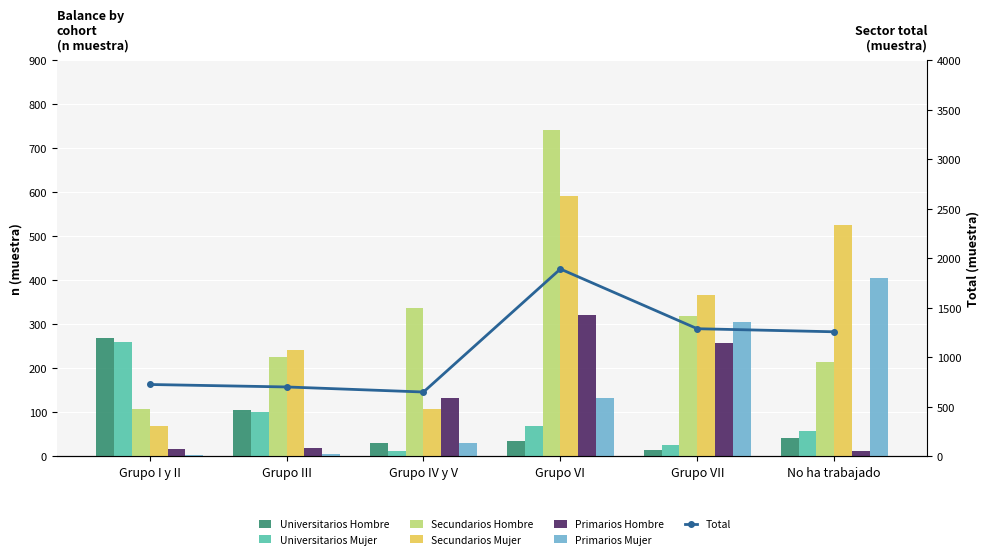

Is it true that Universitarios Hombre equals 106 at Grupo III?

True